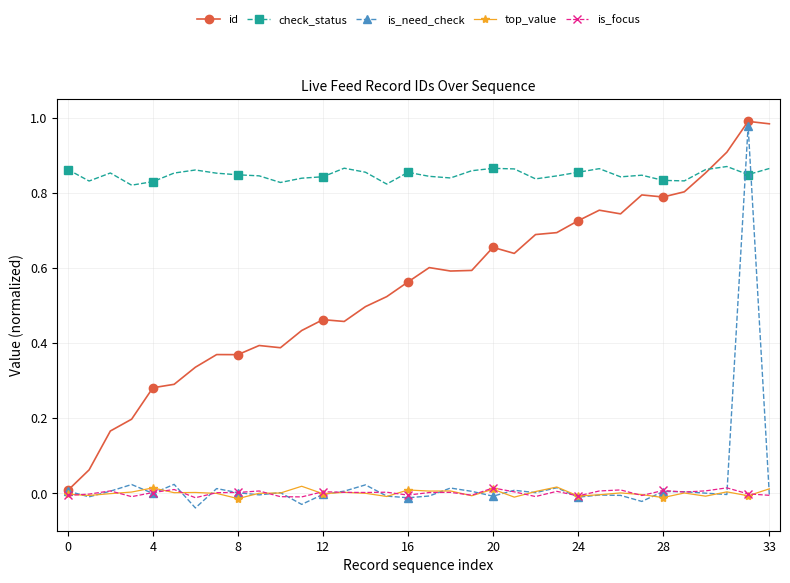

Which series has the largest total across all categories?

check_status